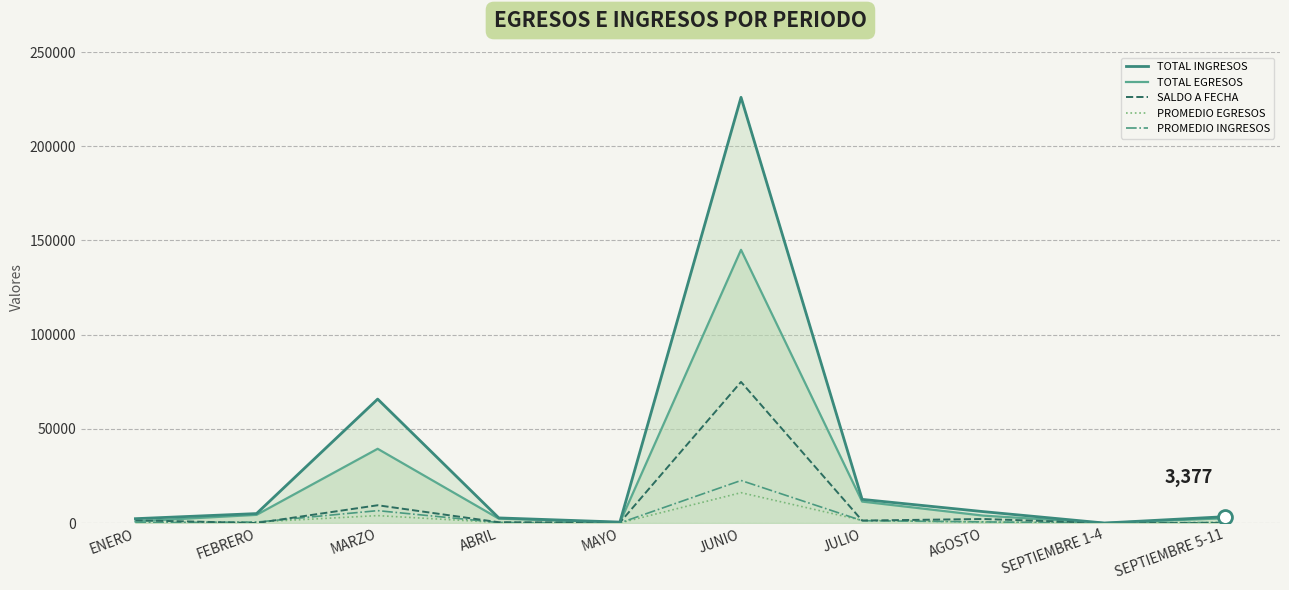

At which category is the sum across all series the highest?

JUNIO